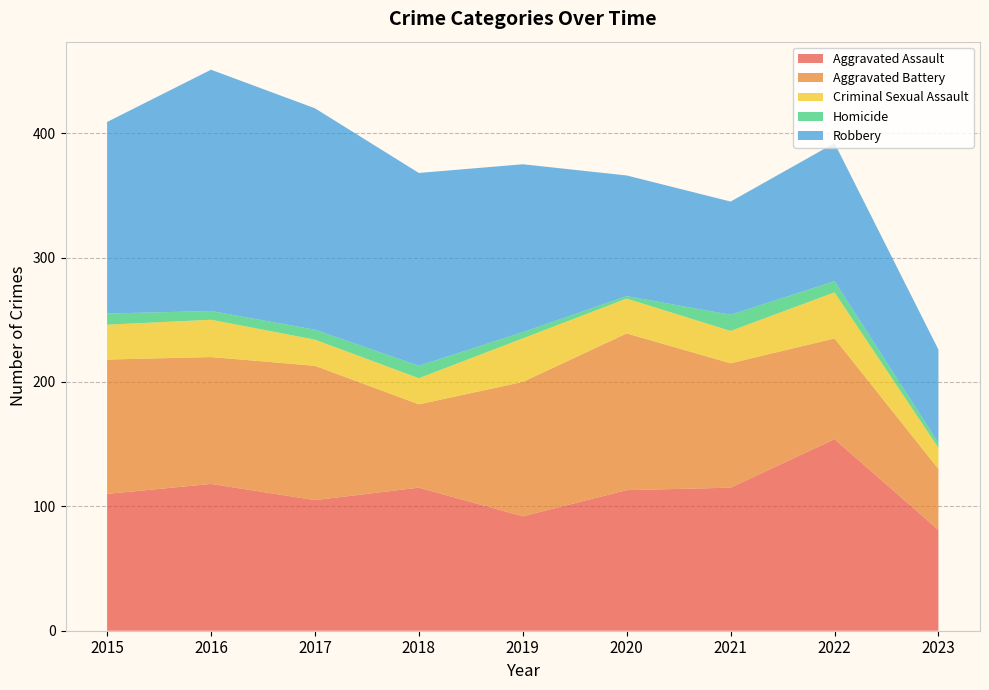

Reading right to left, extract all data points from this chart.

Aggravated Assault: 2023=81	2022=154	2021=115	2020=113	2019=92	2018=115	2017=105	2016=118	2015=110
Aggravated Battery: 2023=49	2022=81	2021=100	2020=126	2019=108	2018=67	2017=108	2016=102	2015=108
Criminal Sexual Assault: 2023=17	2022=37	2021=26	2020=28	2019=35	2018=21	2017=21	2016=30	2015=28
Homicide: 2023=4	2022=9	2021=13	2020=2	2019=5	2018=10	2017=8	2016=7	2015=9
Robbery: 2023=75	2022=111	2021=91	2020=97	2019=135	2018=155	2017=178	2016=194	2015=154